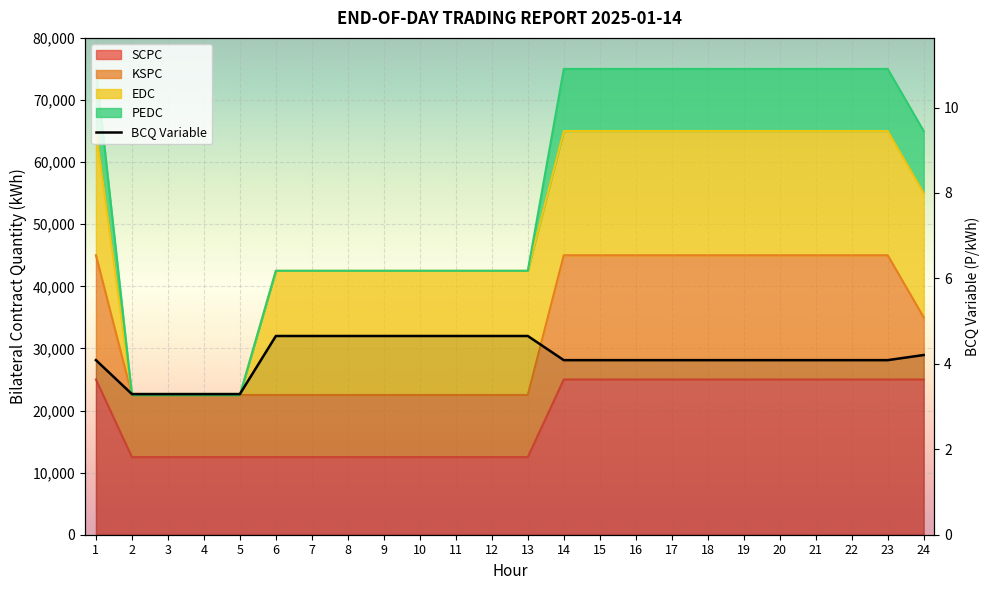

At which category does the chart reach its peak across all series?

1